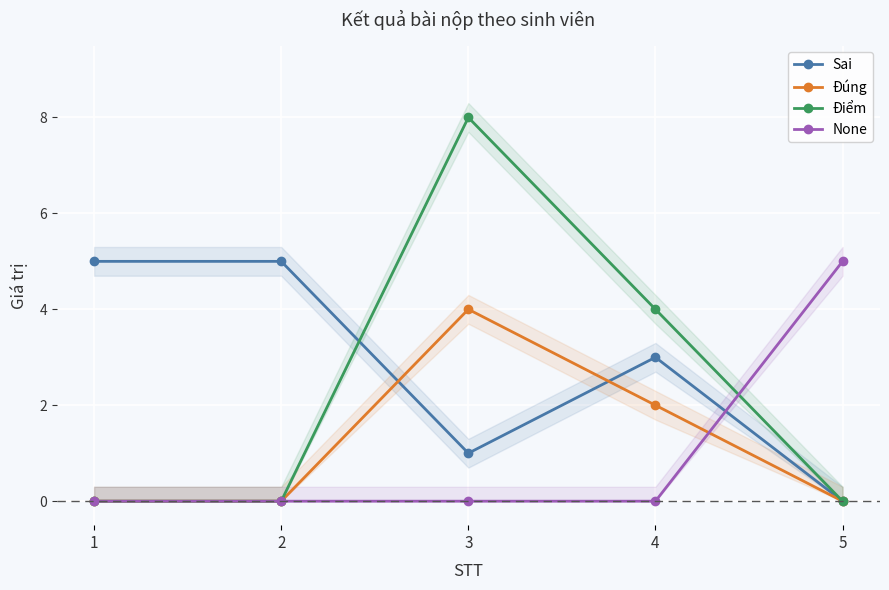

True or false: Sai has a value of 4 at 4.

False